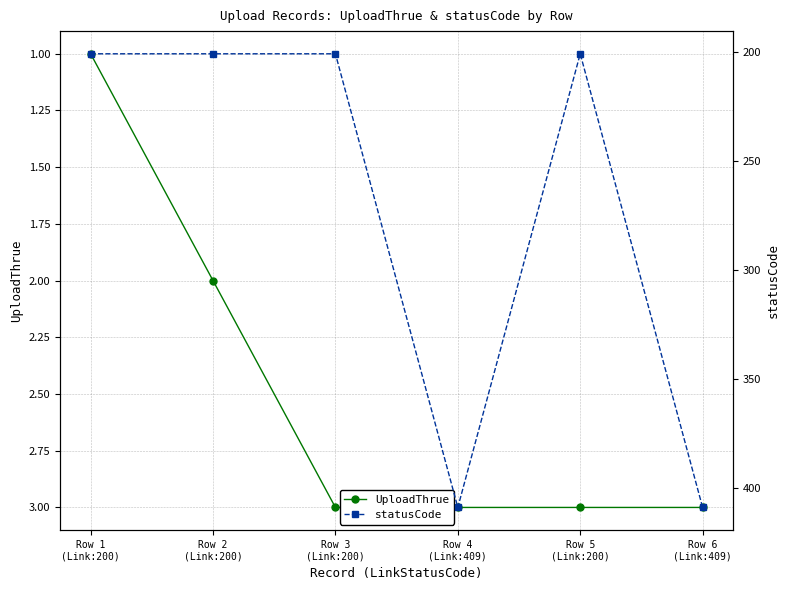

Which label corresponds to the largest value in the chart?

Row 4
(Link:409)